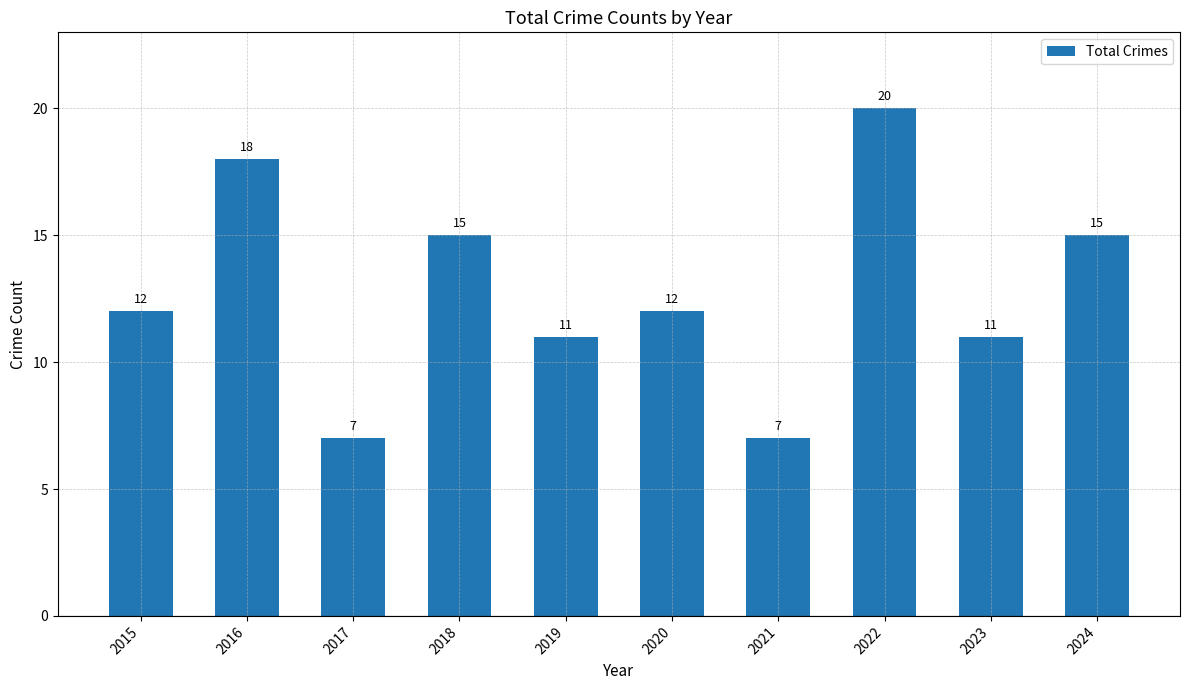

What is the greatest value displayed?

20